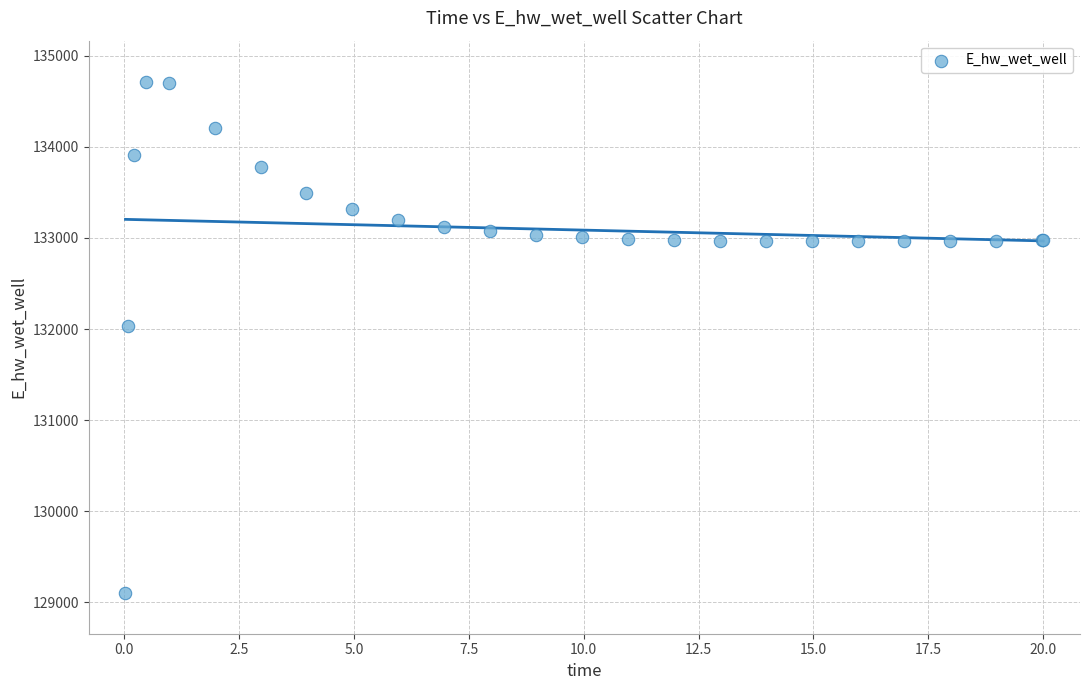

What Y value in the scatter plot is closest to 131910?

132033.0